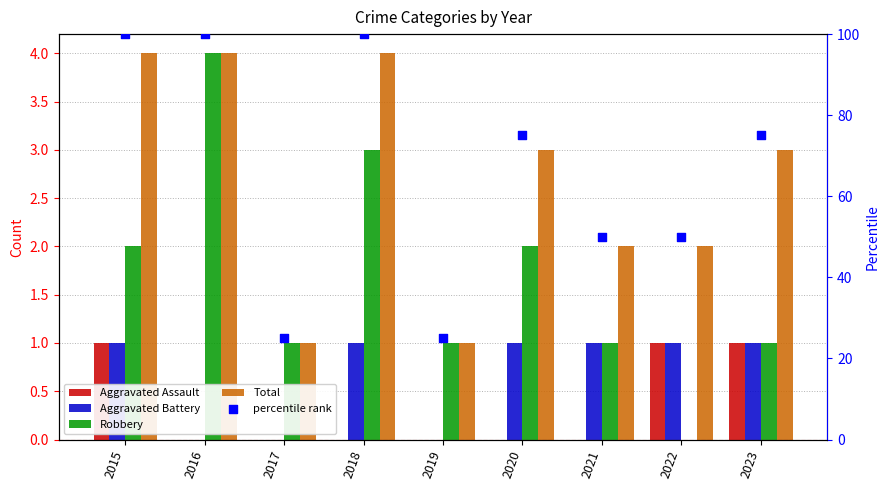

What are all the series names shown in the legend?

Aggravated Assault, Aggravated Battery, Robbery, Total, percentile rank